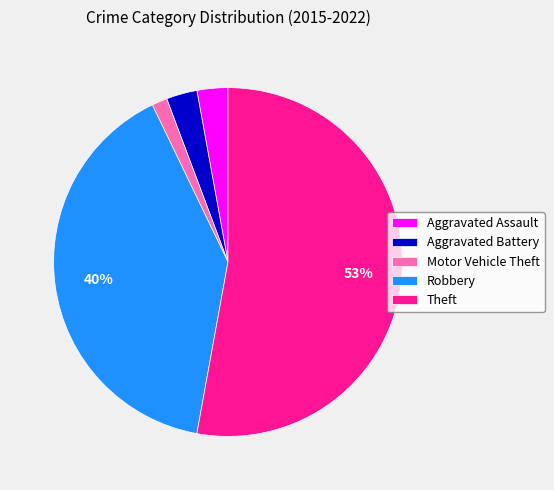

To the nearest percent, what percentage of the pie is Aggravated Battery?

3%